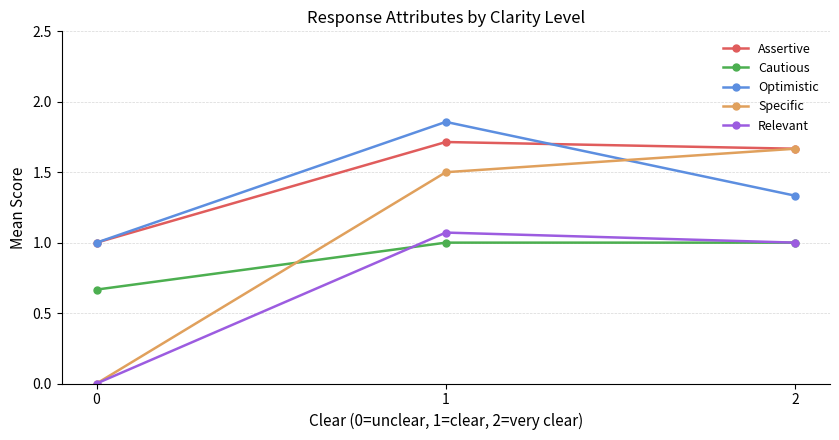

What is the maximum value for Cautious?

1.0